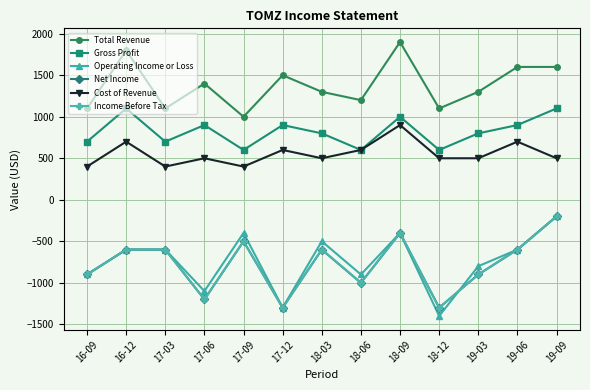

Is this an area chart (filled region under the line)?

No